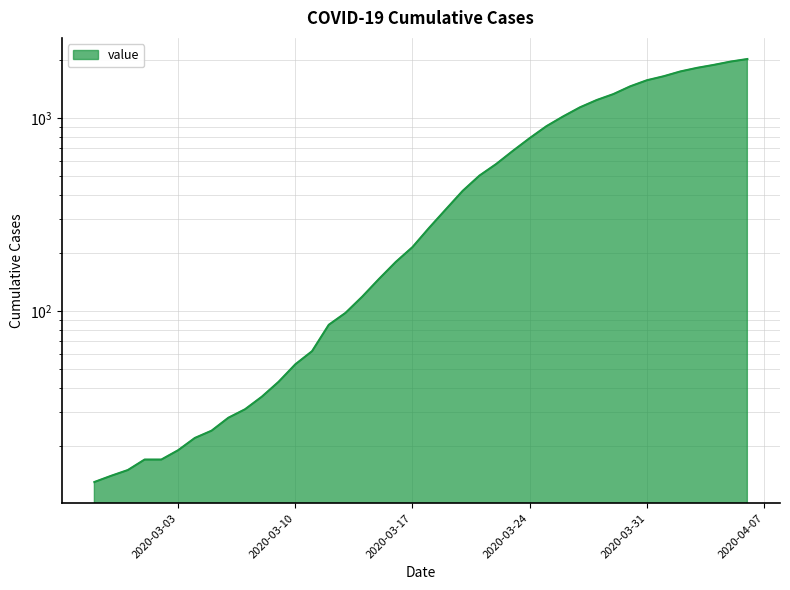

List the labels in order of value, smallest first.

2020-02-27, 2020-02-28, 2020-02-29, 2020-03-01, 2020-03-02, 2020-03-03, 2020-03-04, 2020-03-05, 2020-03-06, 2020-03-07, 2020-03-08, 2020-03-09, 2020-03-10, 2020-03-11, 2020-03-12, 2020-03-13, 2020-03-14, 2020-03-15, 2020-03-16, 2020-03-17, 2020-03-18, 2020-03-19, 2020-03-20, 2020-03-21, 2020-03-22, 2020-03-23, 2020-03-24, 2020-03-25, 2020-03-26, 2020-03-27, 2020-03-28, 2020-03-29, 2020-03-30, 2020-03-31, 2020-04-01, 2020-04-02, 2020-04-03, 2020-04-04, 2020-04-05, 2020-04-06